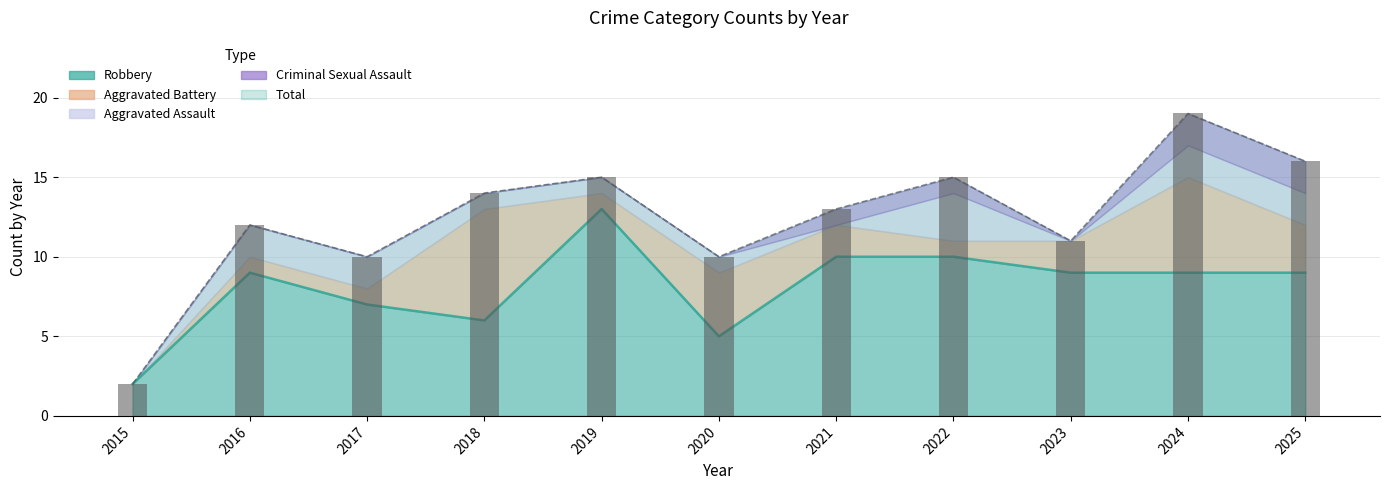

Reading right to left, what are all the values shown in this chart?

2025=16	2024=19	2023=11	2022=15	2021=13	2020=10	2019=15	2018=14	2017=10	2016=12	2015=2